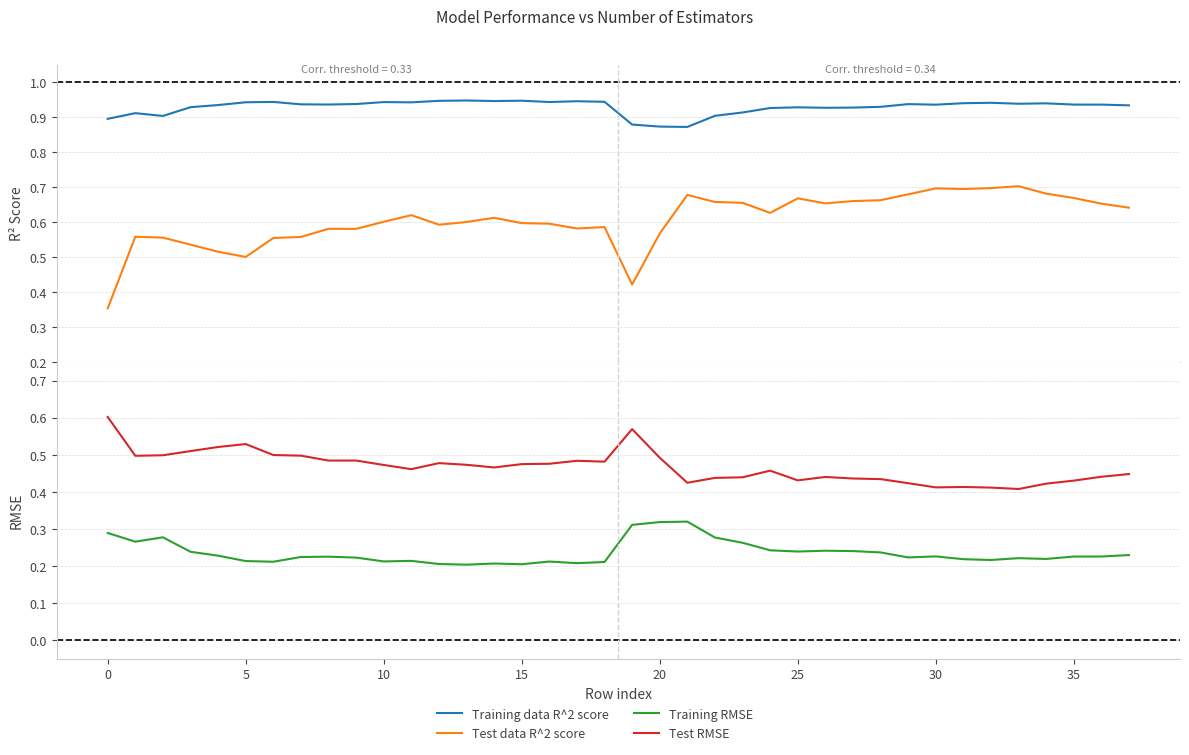

Count the Test RMSE values in the range 0 to 1.

38